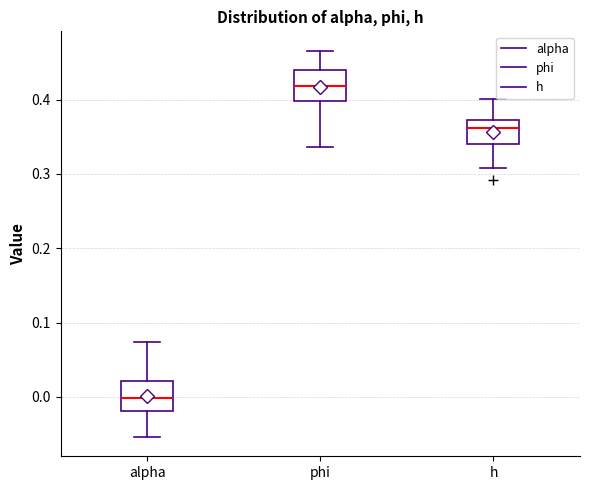

Where is the upper edge of the box for alpha on the y-axis? The values are not printed on the chart, so give them approximately, as read against the axis.

0.02